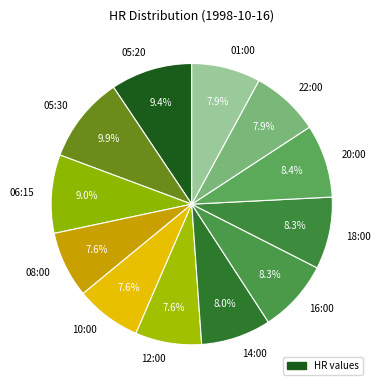

The 10:00 slice represents 1% of the pie. True or false?

False